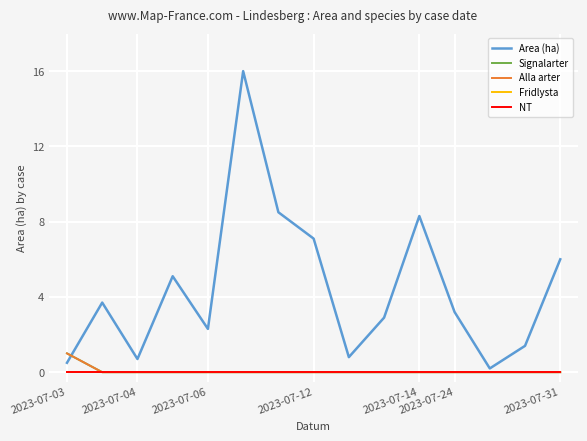

True or false: Signalarter and NT cross at least once.

False